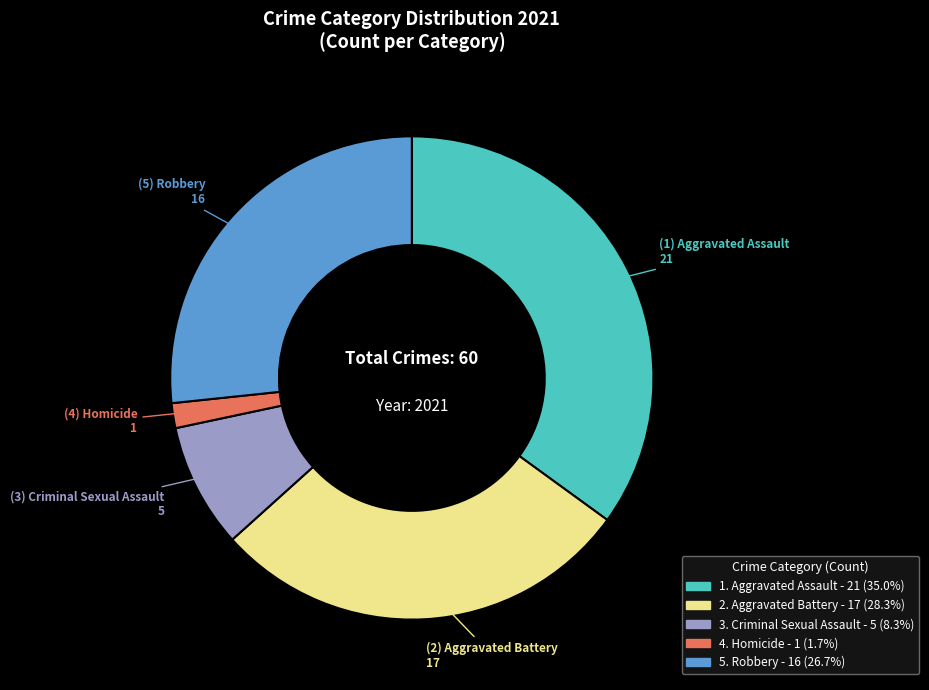

Does any single category account for the majority?

No